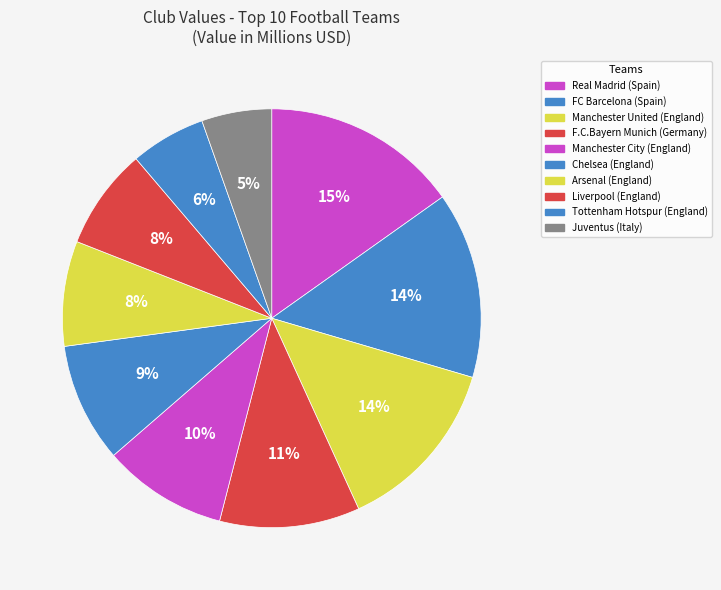

What is the total percentage of F.C.Bayern Munich and Manchester City?

20.4%